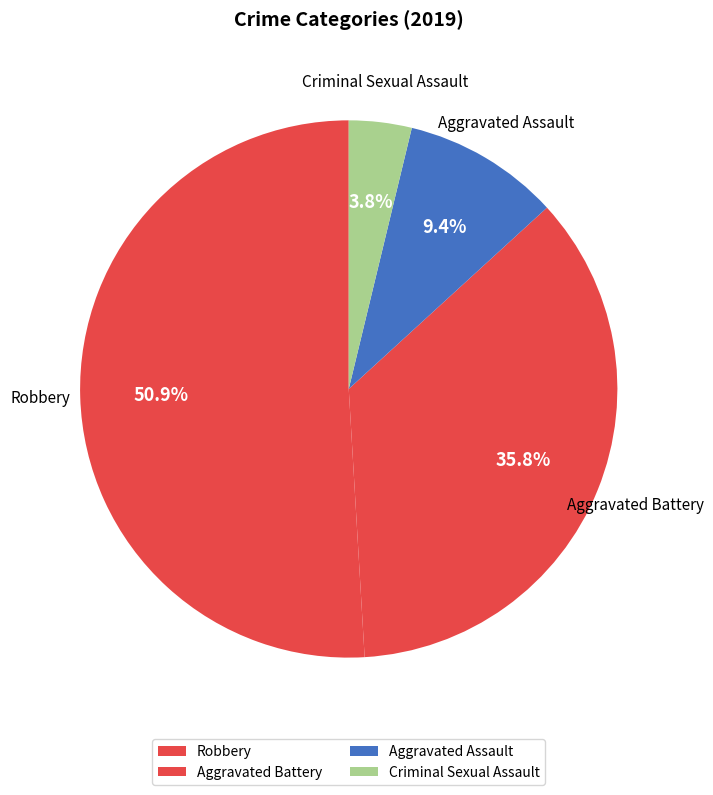

Which category has the smallest portion of the pie?

Criminal Sexual Assault